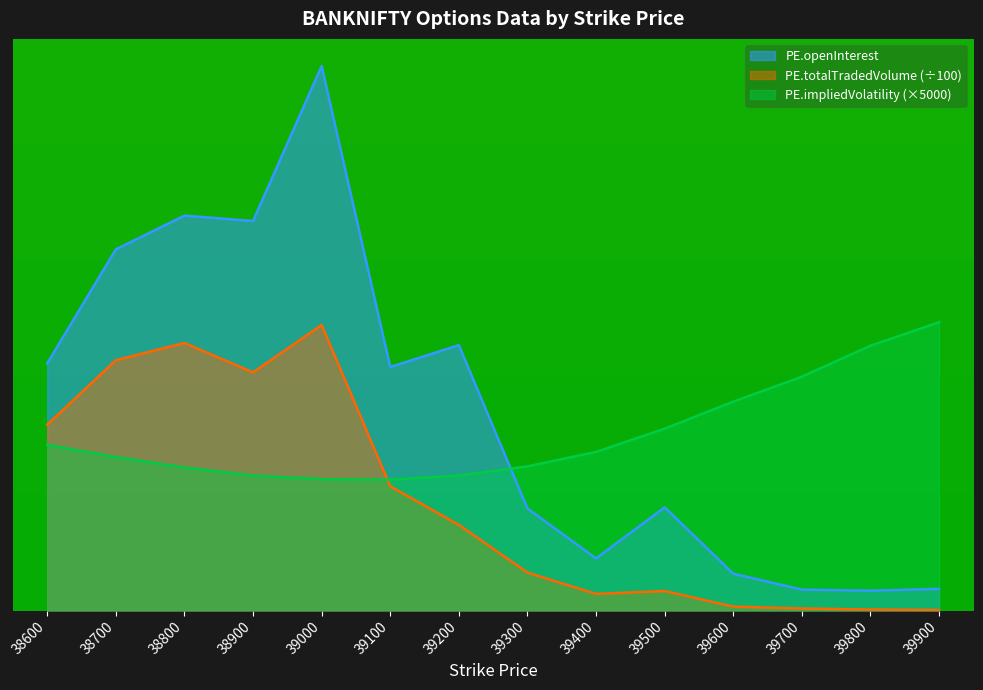

At how many categories does at least one series exceed 31433?

14